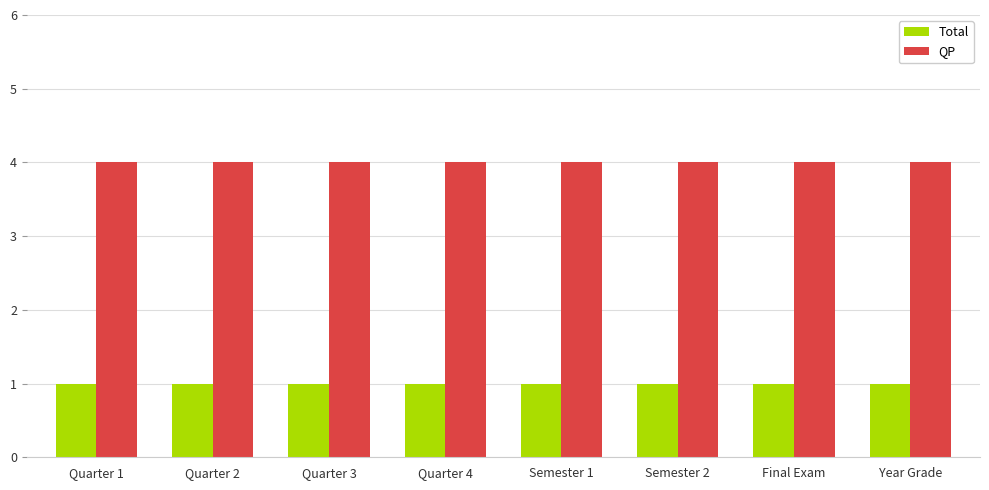

Rank the series by their maximum value, from highest to lowest.

QP, Total